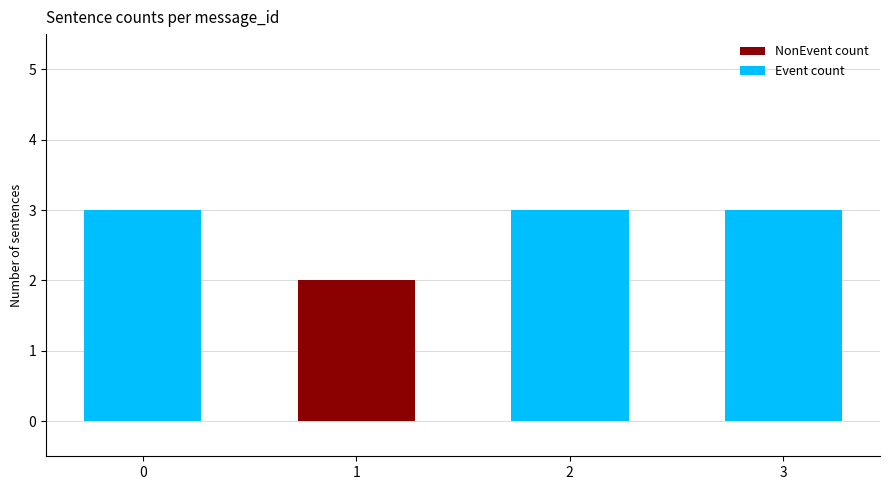

What is the highest value of the Event count series?

3